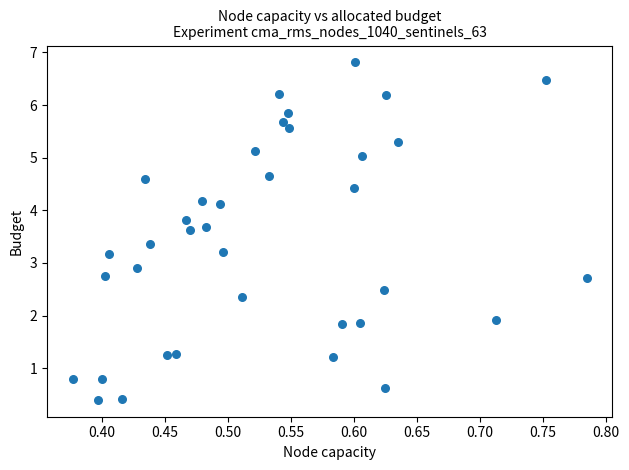

What is the range of X values (max minus min)?

0.4